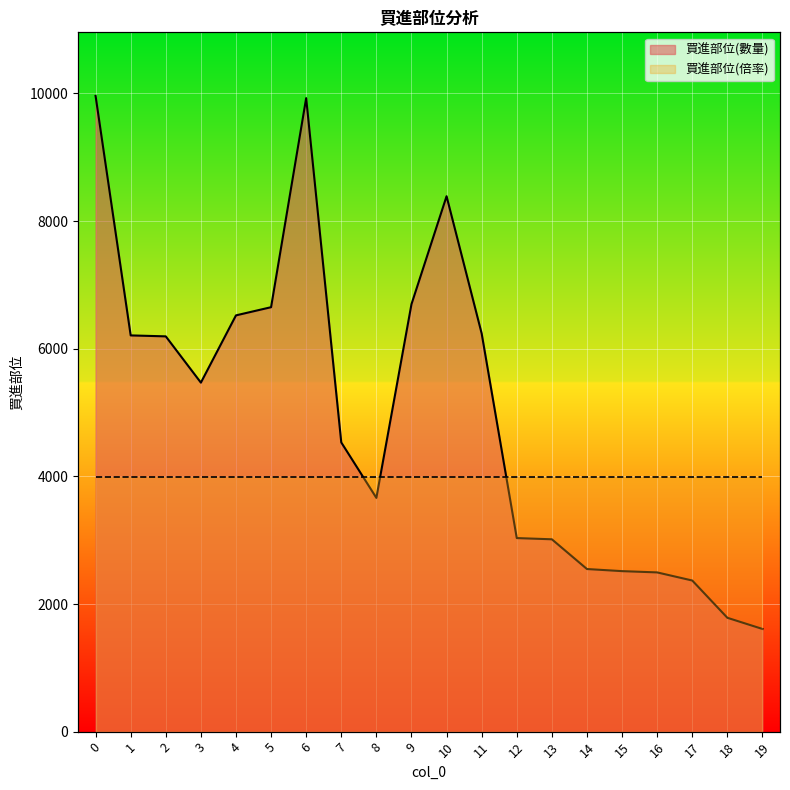

How many points are lower than both their immediate neighbors (excluding endpoints)?

2